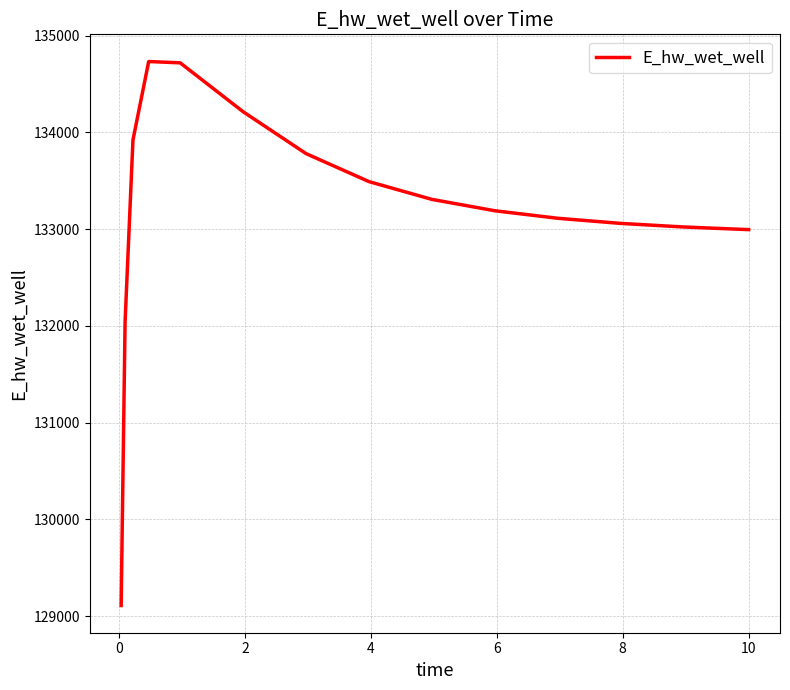

What is the greatest value displayed?

134733.5